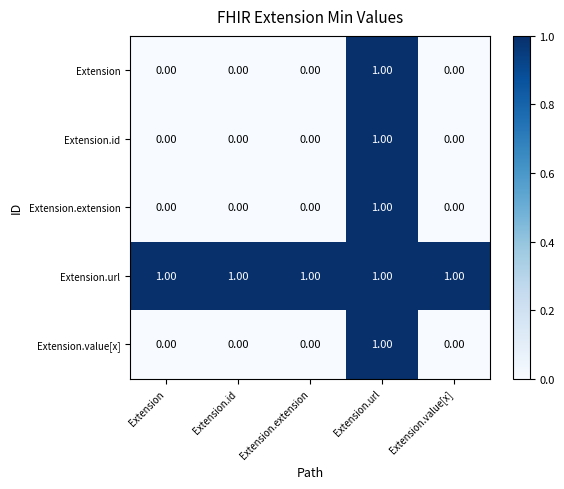

At which category is the sum across all series the highest?

Extension.url